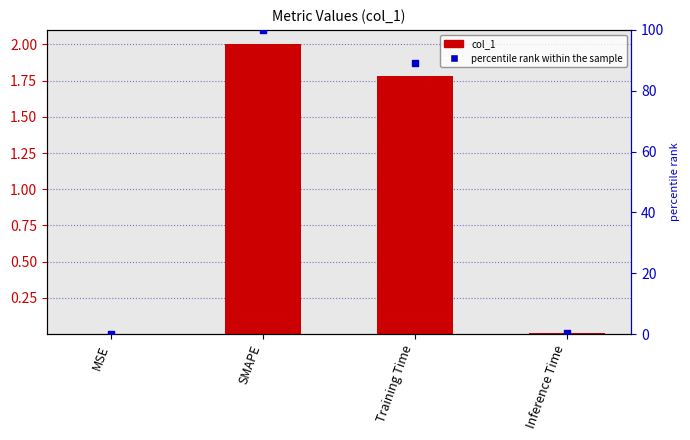

Which series reaches the minimum Y coordinate?

col_1